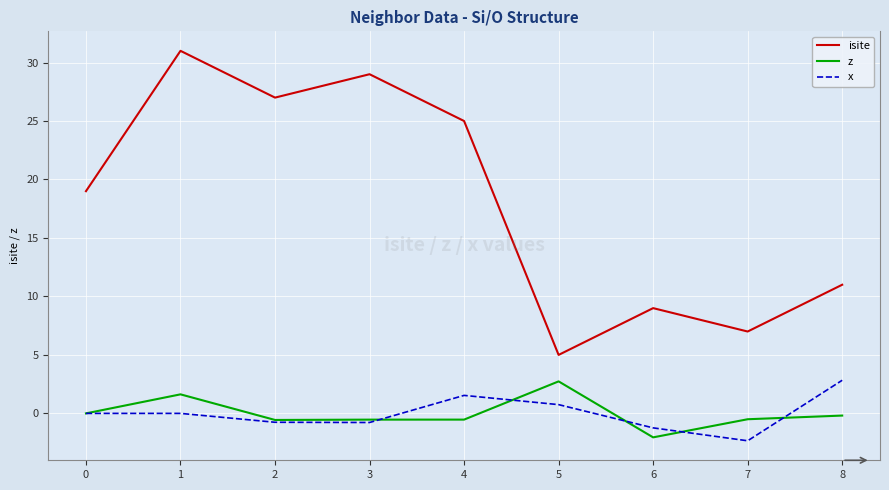

True or false: z and isite intersect in this chart.

False